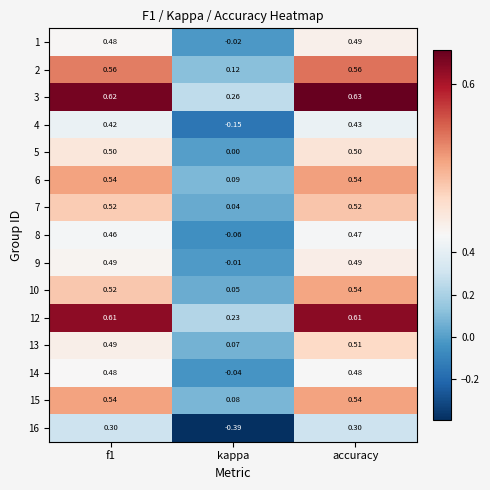

At which category is the sum across all series the highest?

accuracy